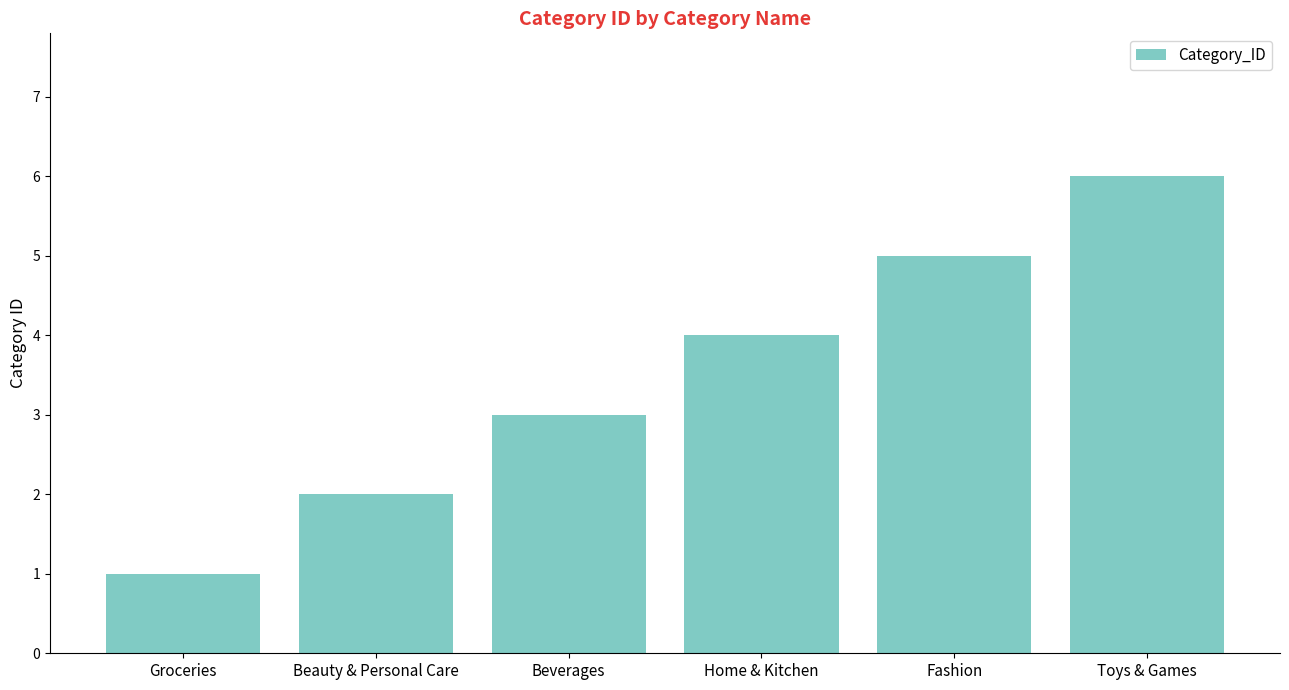

How many values are between 2 and 5?

4